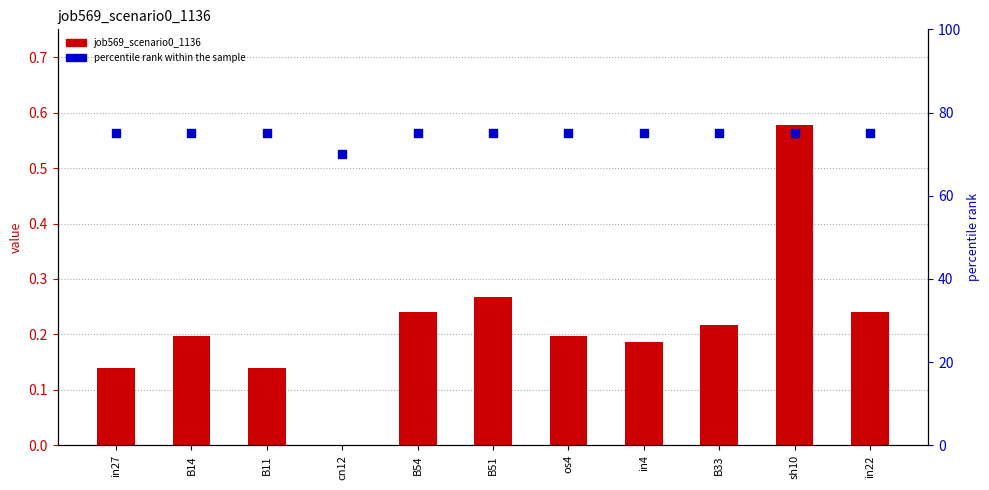

What is the total value across all series at os4?

75.2